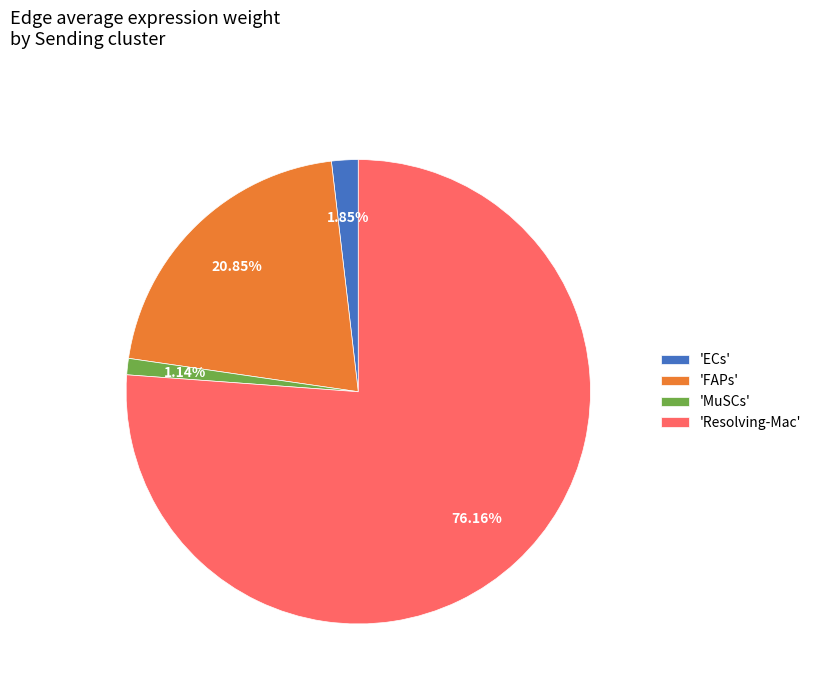

Is there a majority slice in this chart?

Yes